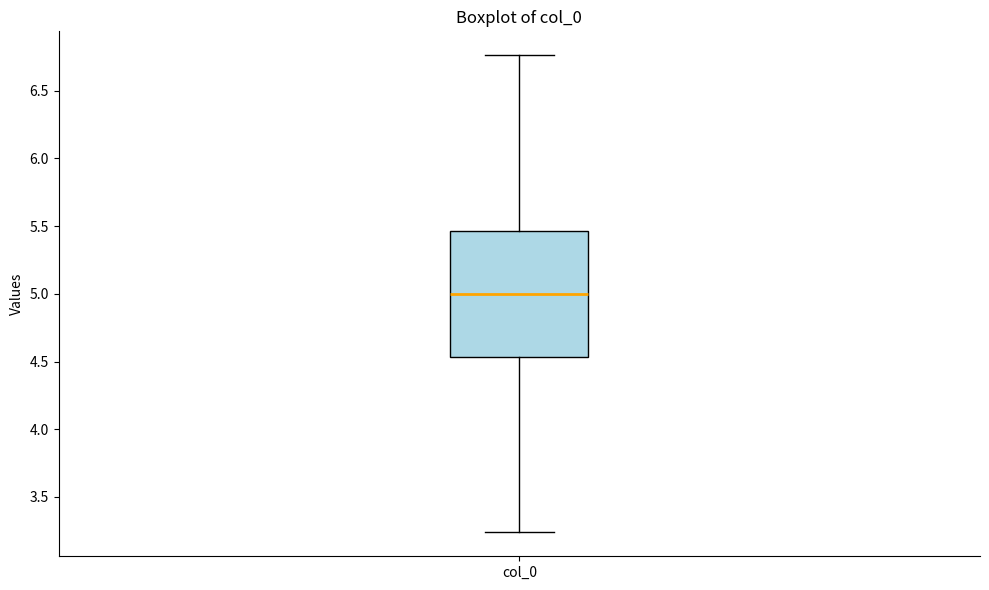

Read this box plot against the y-axis: the position of the median line, the range covered by the box, and the ends of both whiskers. The values are not printed on the chart, so give them approximately, as read against the axis.

median 5.00, box 4.55 to 5.45, whiskers 3.25 to 6.75